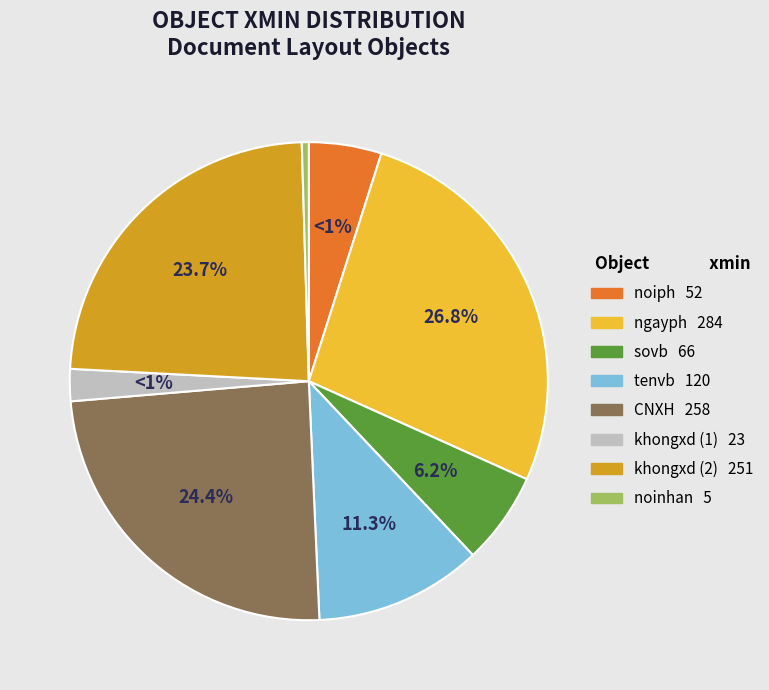

What is the largest slice in the pie chart?

ngayph